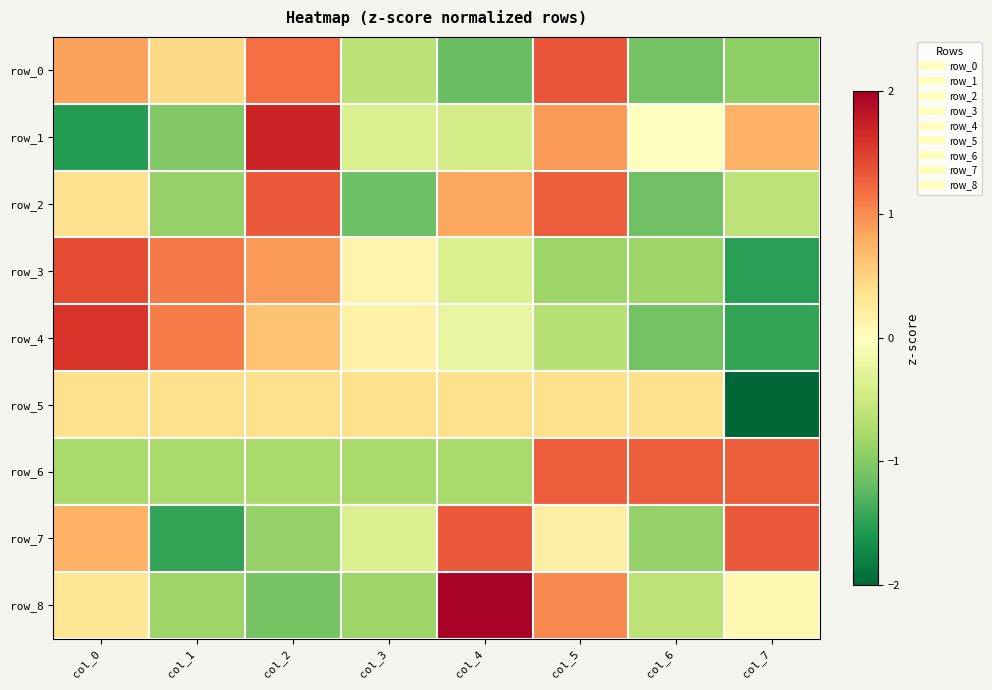

How many values in the row_3 series are below 0?

4